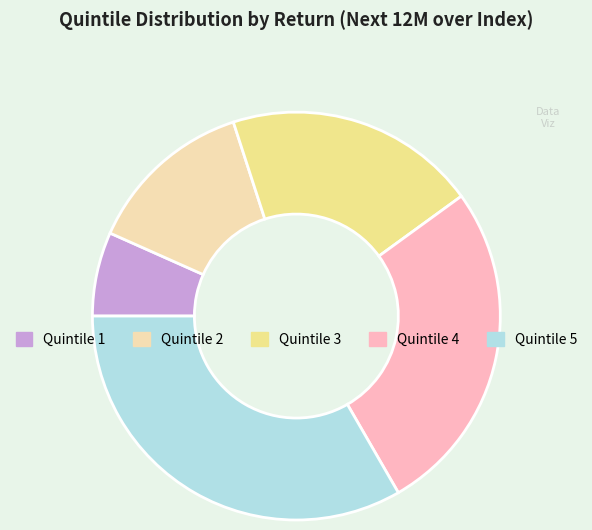

Between Quintile 3 and Quintile 1, which is larger?

Quintile 3